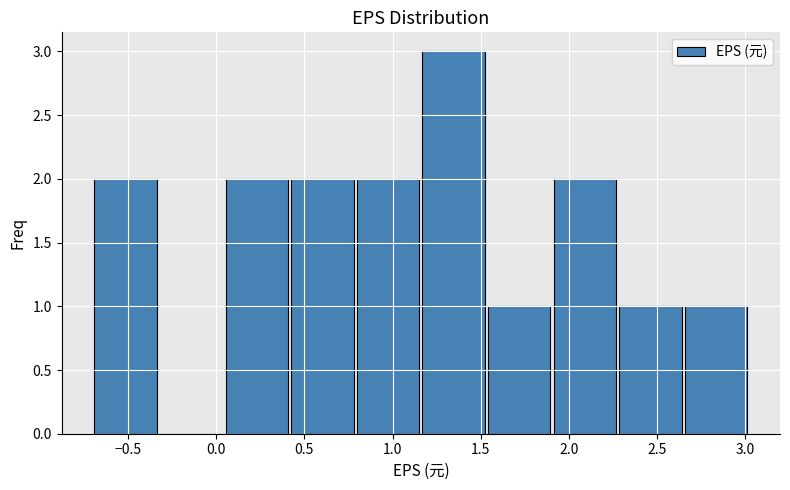

Over which range of the x-axis is the bar tallest?

1.15 to 1.55